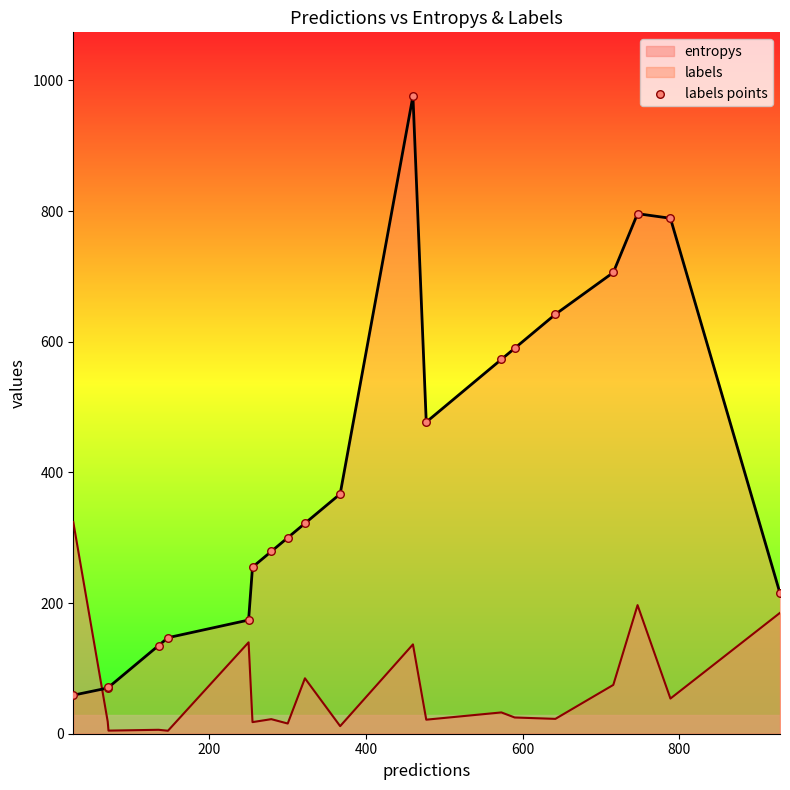

Which series has the largest range (max minus min)?

labels